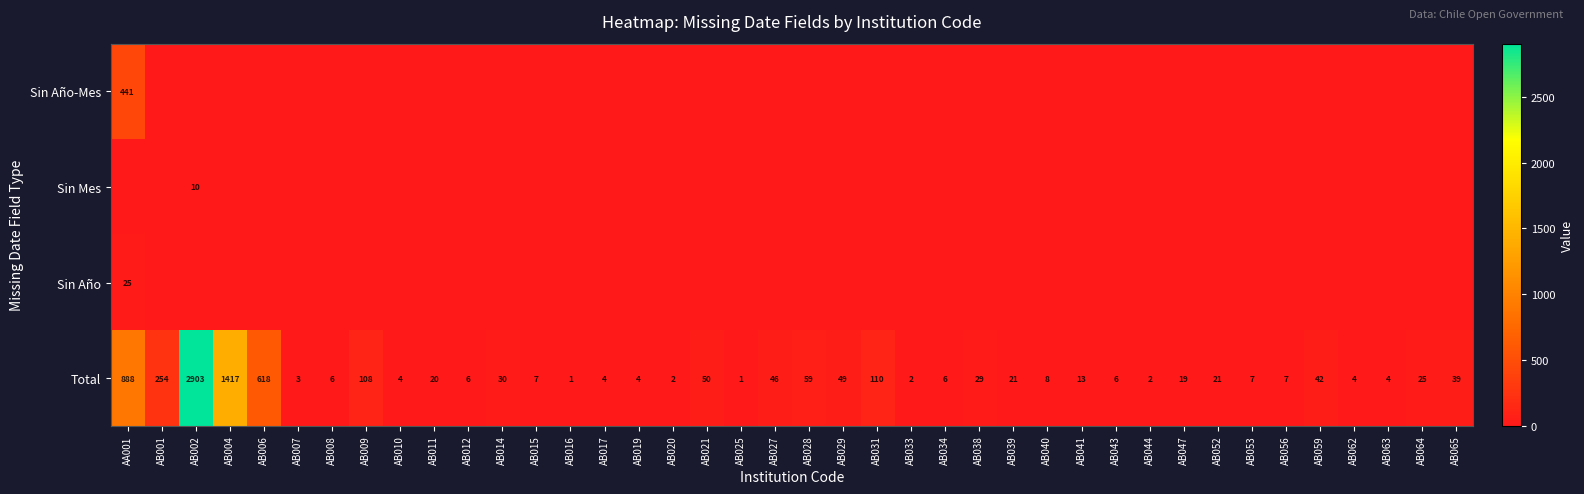

At how many categories does at least one series exceed 123?

5